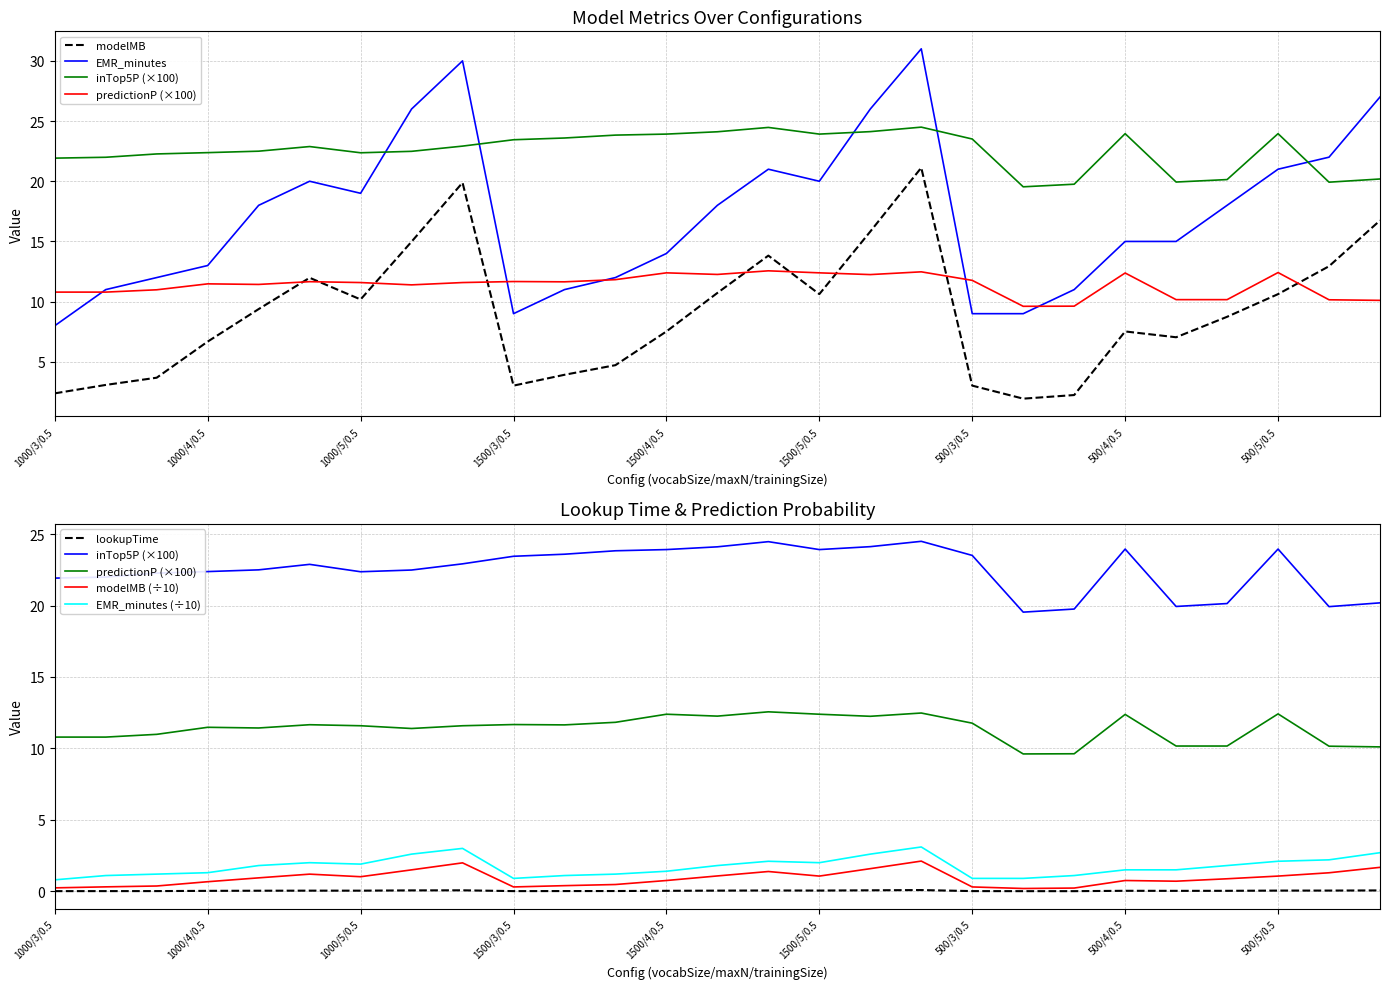

Which series has the largest total across all categories?

inTop5P